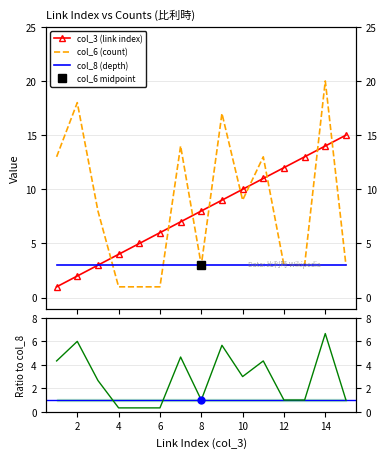

What is the difference between the maximum and second lowest values in the col_6 (count) series?

19